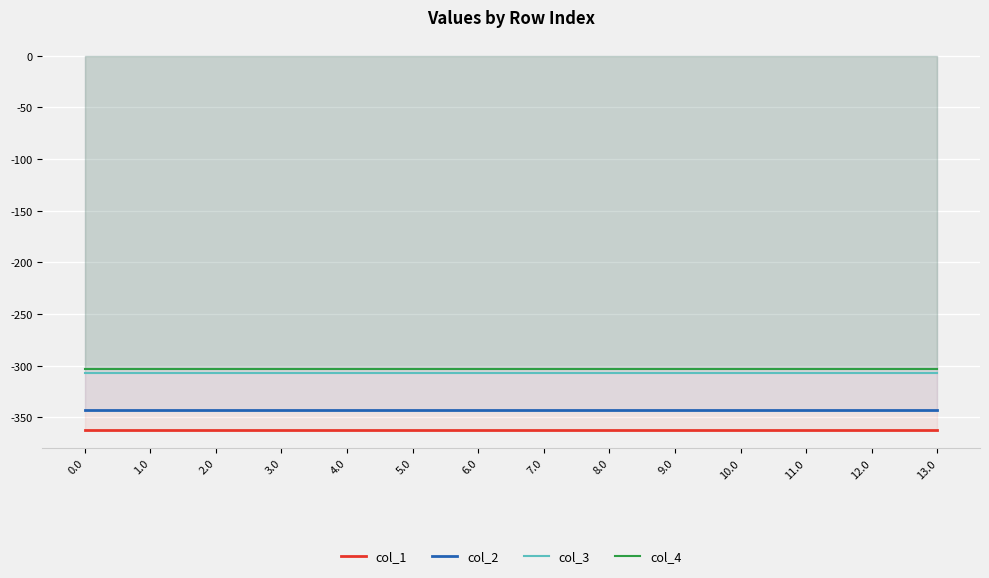

Read the col_3 value at 3.0.

-306.6